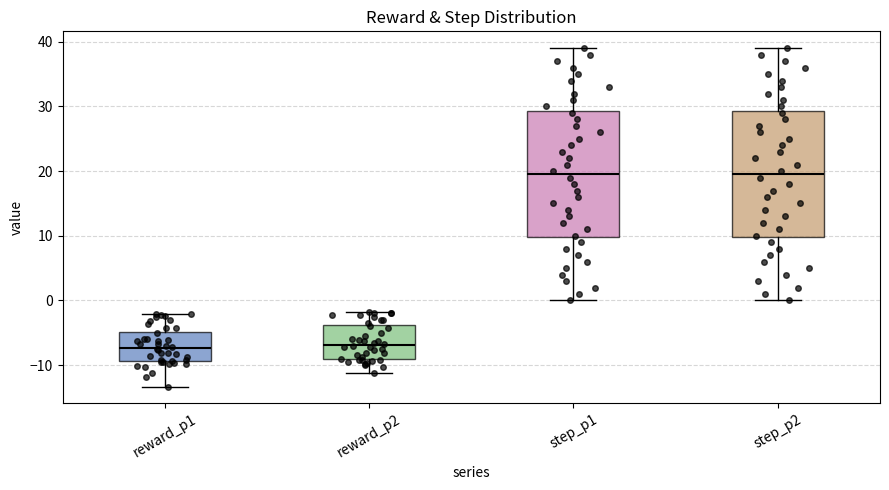

Where does the lower whisker of the box for reward_p1 end on the y-axis? The values are not printed on the chart, so give them approximately, as read against the axis.

-13